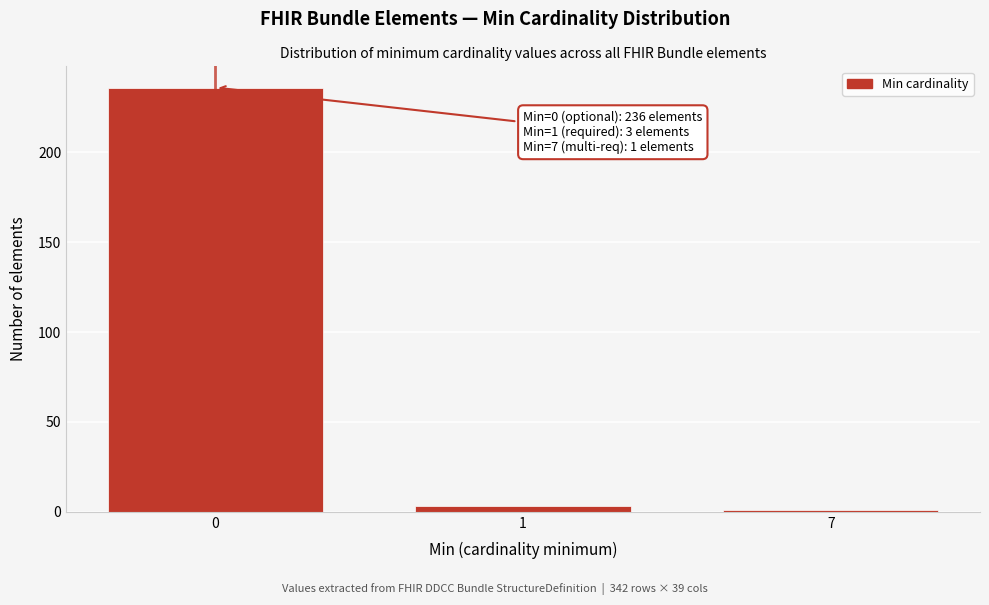

Reading left to right, what are all the values shown in this chart?

0=236	1=3	7=1